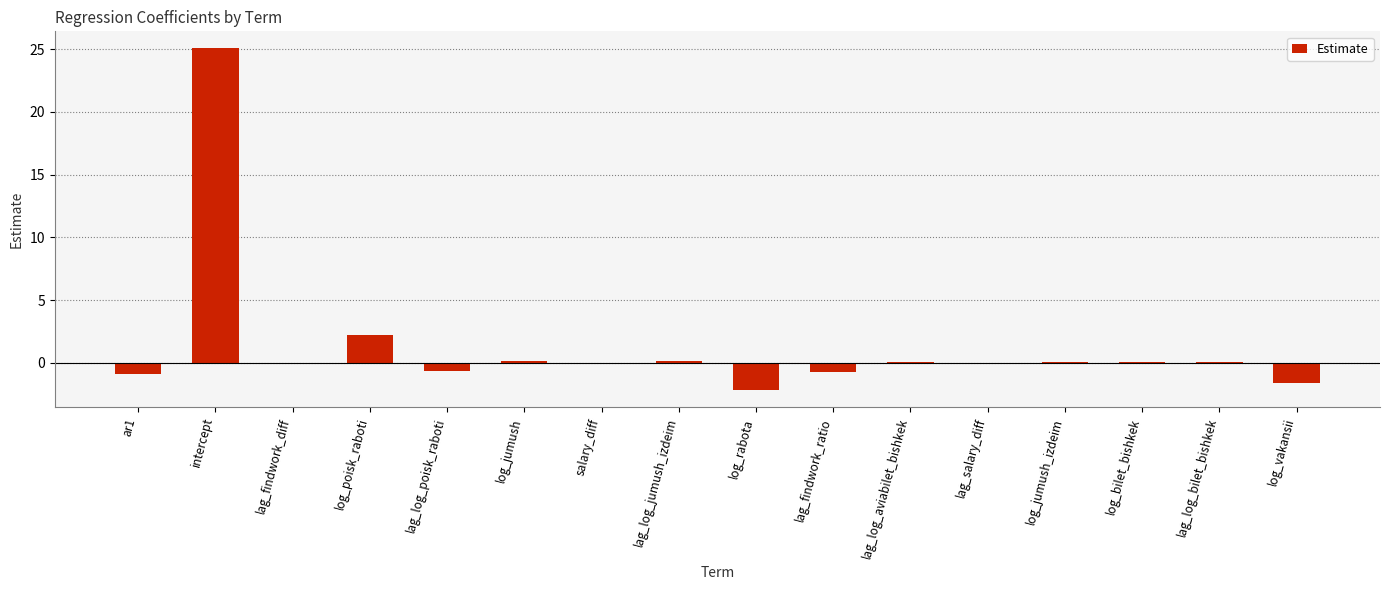

Is it true that the value at log_rabota is -3.8?

False